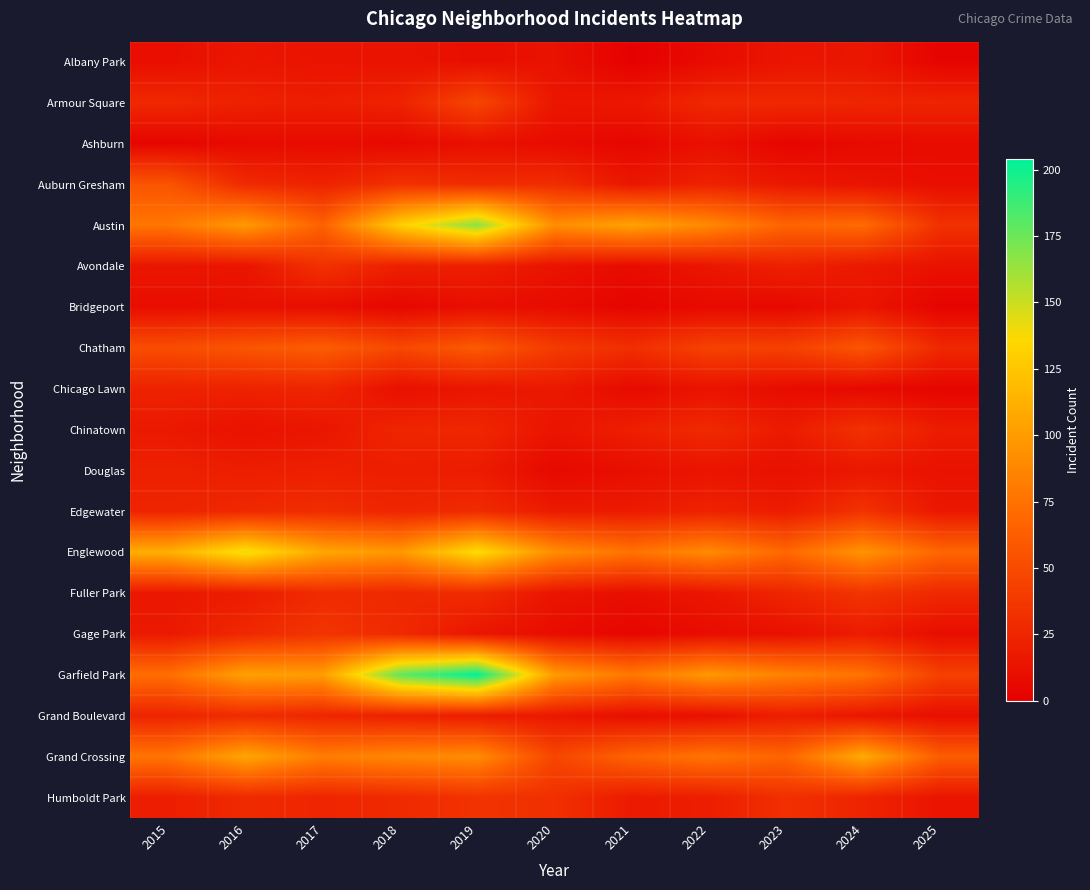

What is the sum of all Ashburn values?

79